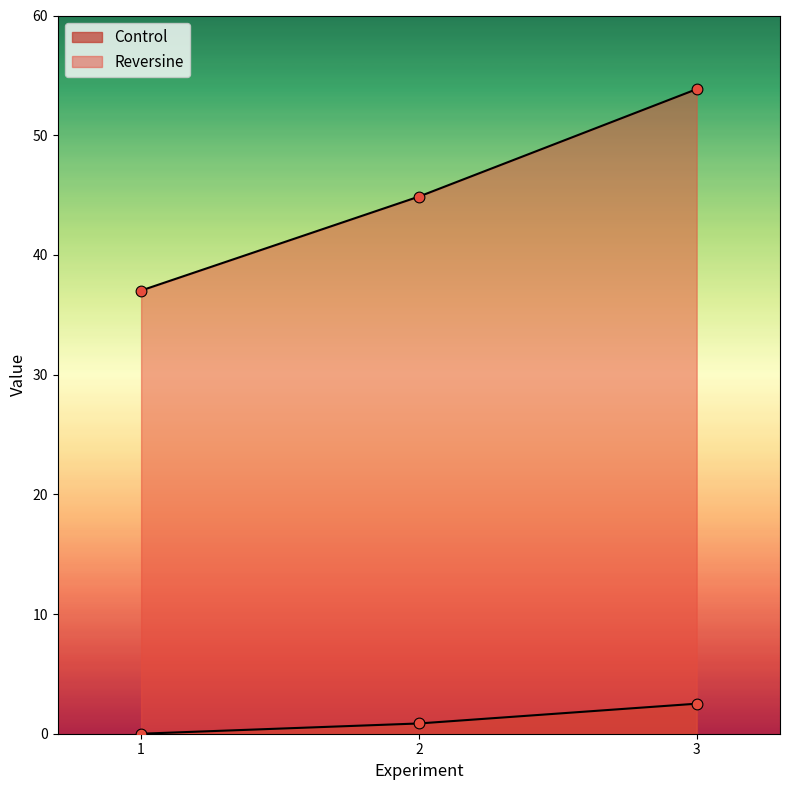

Which series has the widest spread of Y values?

Reversine